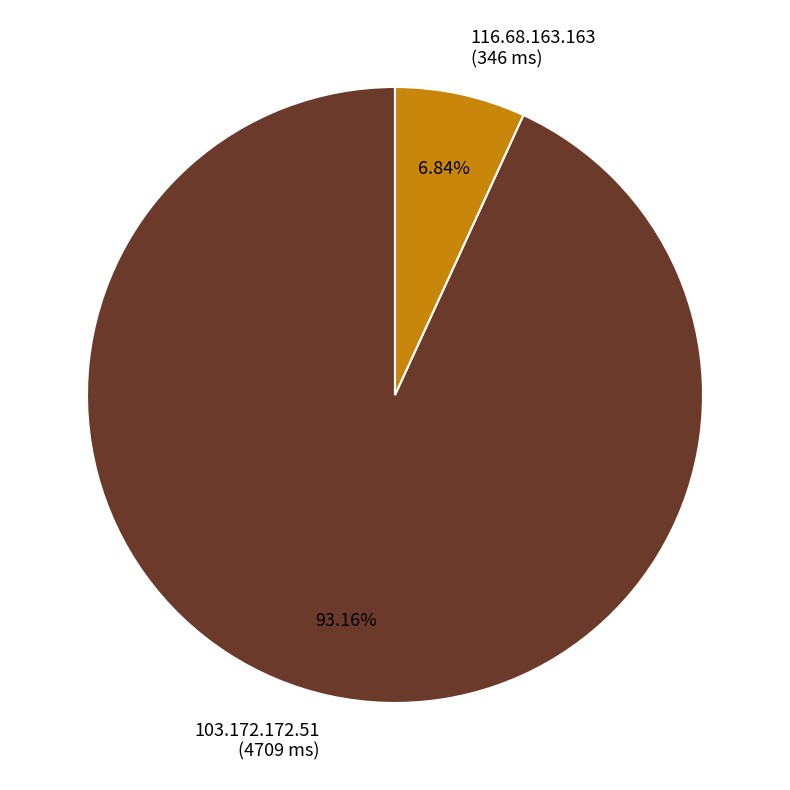

Is it true that 103.172.172.51 is 93% of the pie?

True